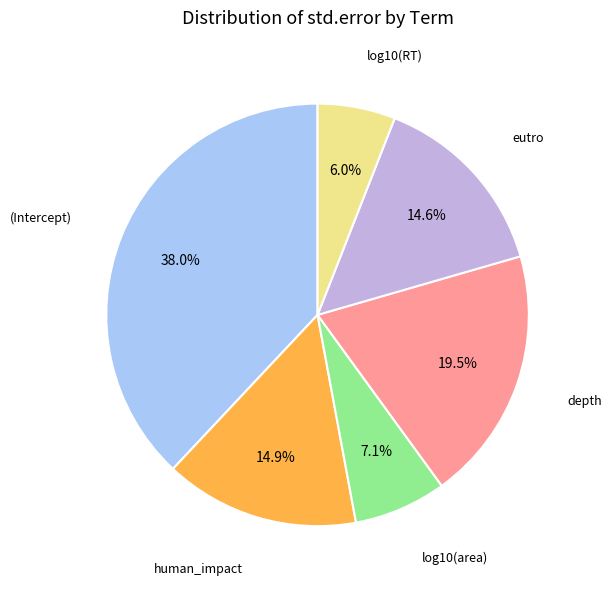

Combined, do log10(area) and (Intercept) account for over 50%?

No